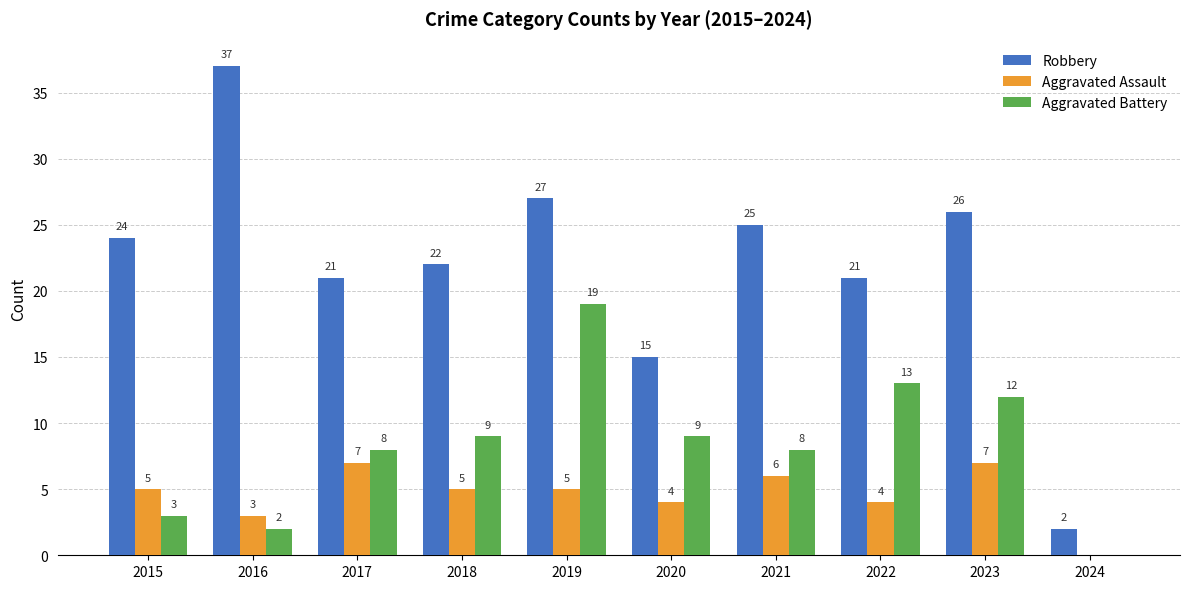

What are all the series names shown in the legend?

Robbery, Aggravated Assault, Aggravated Battery